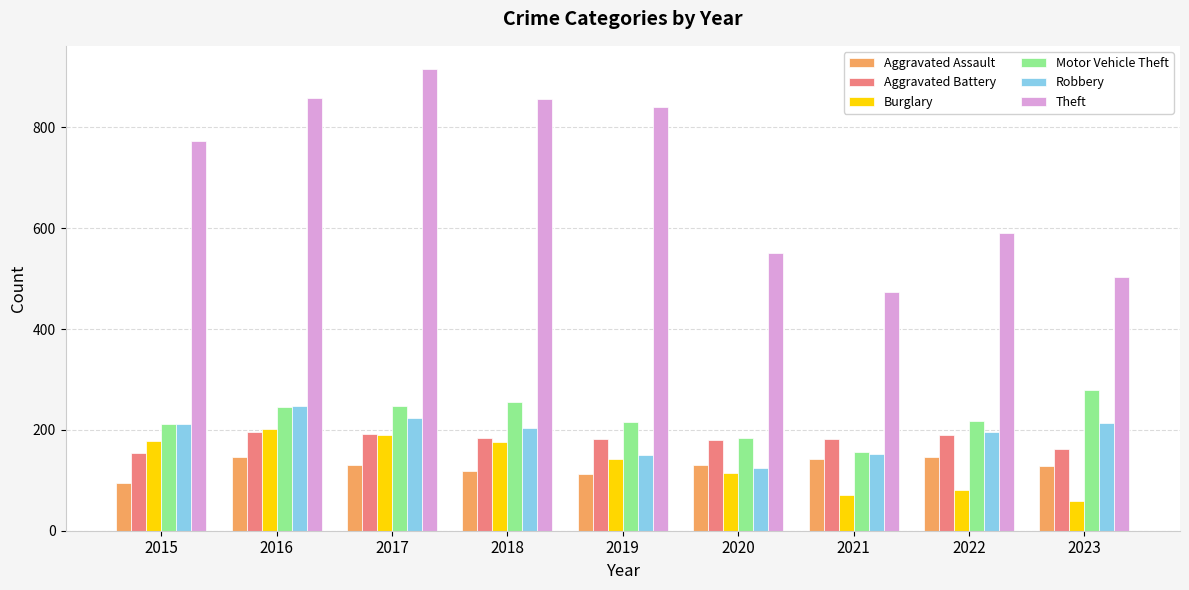

What is the total value across all series at 2018?

1794